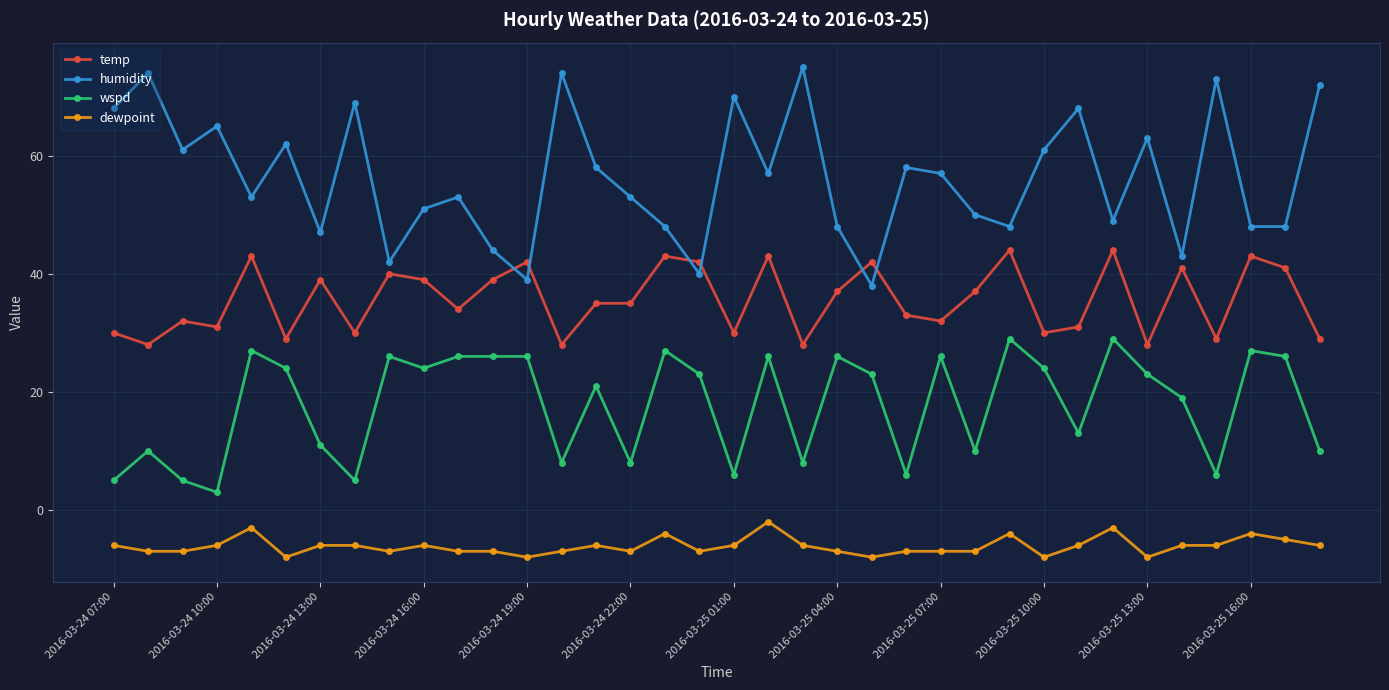

Does the chart have visible grid lines?

Yes